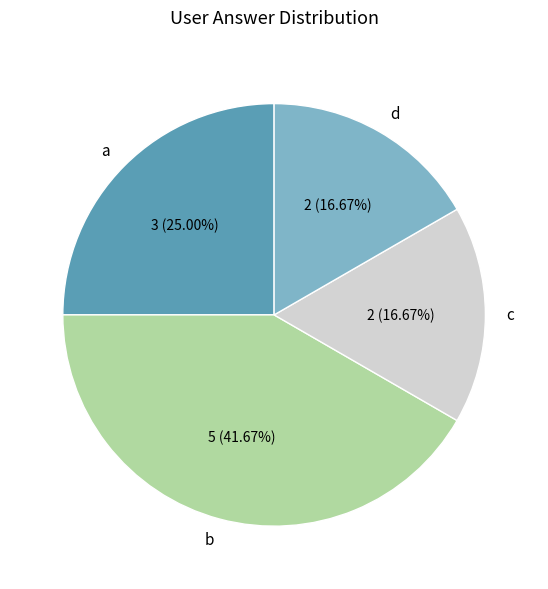

How many slices are in this pie chart?

4